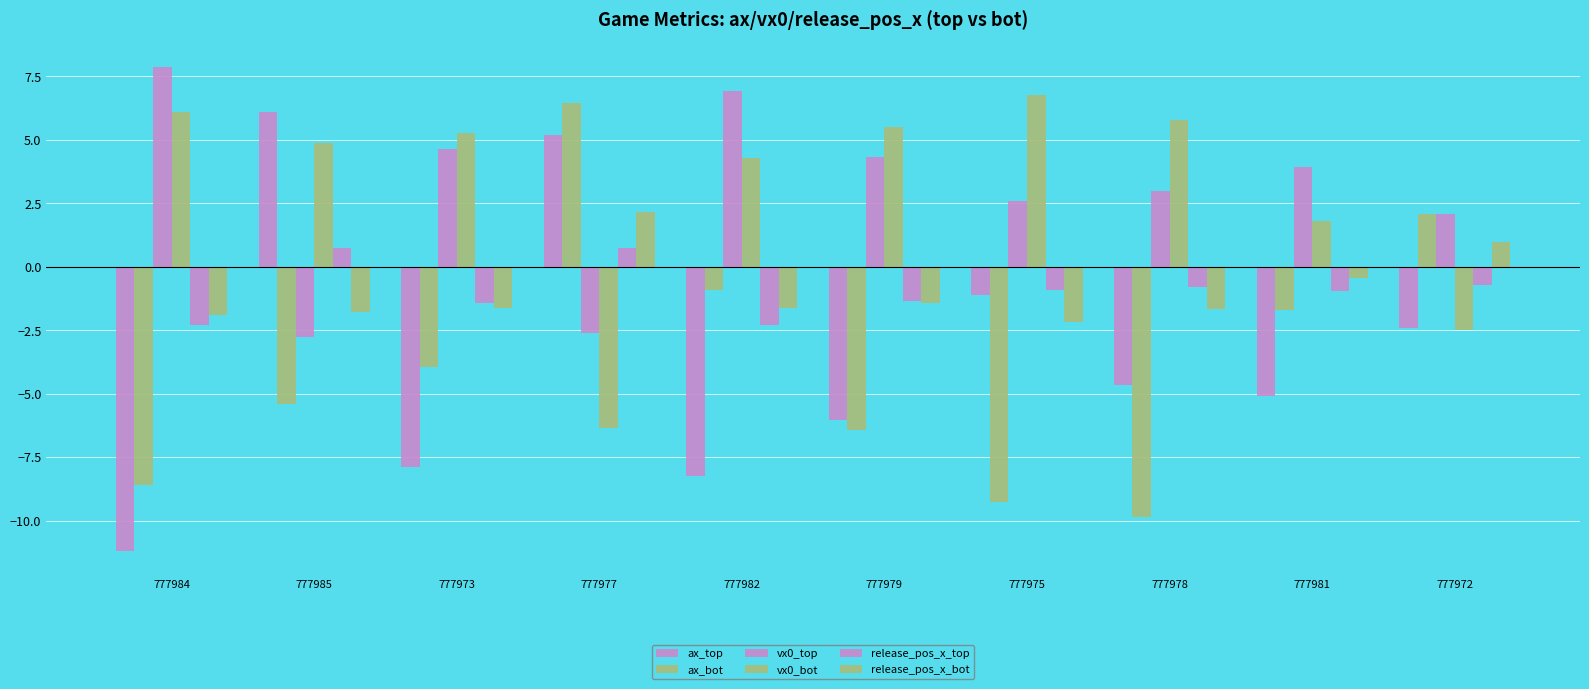

Does the chart contain any negative values?

Yes